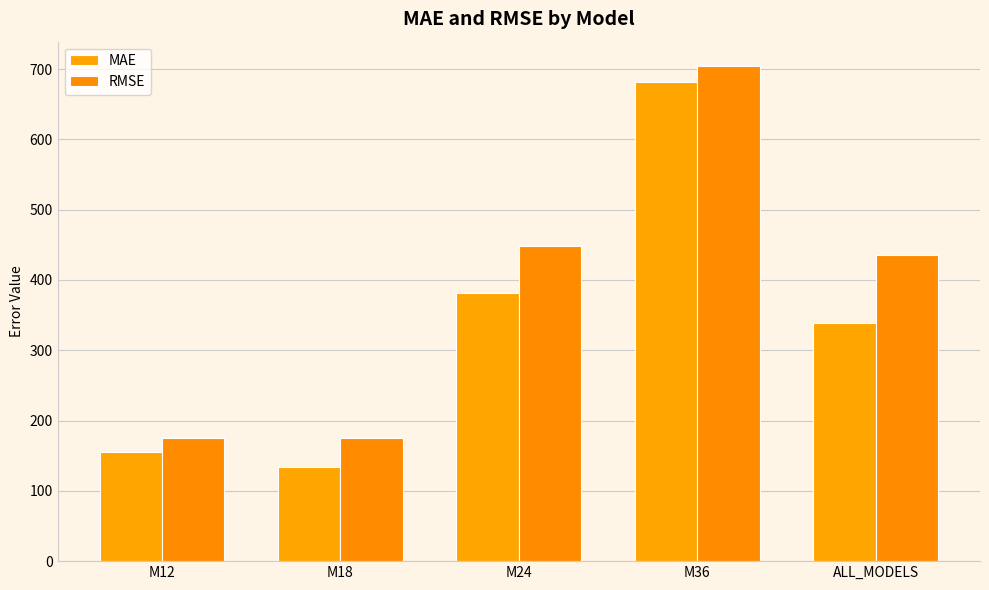

How many data points in MAE are less than 338?

2